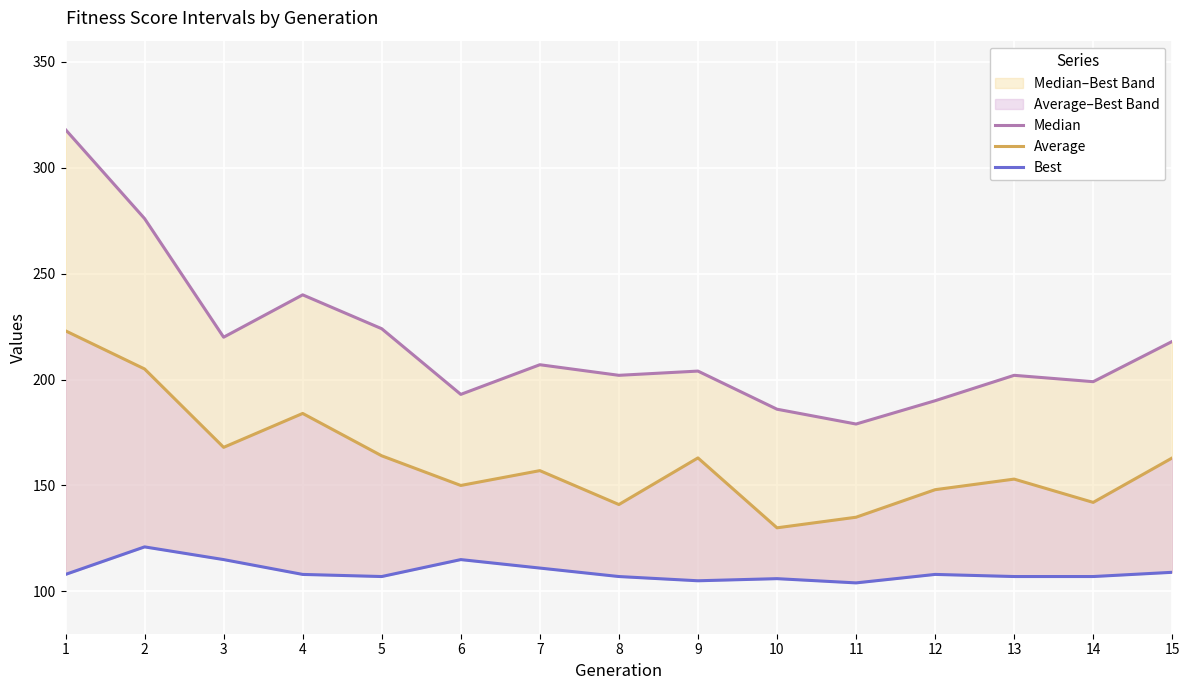

Which has a higher value, 11 or 2?

2